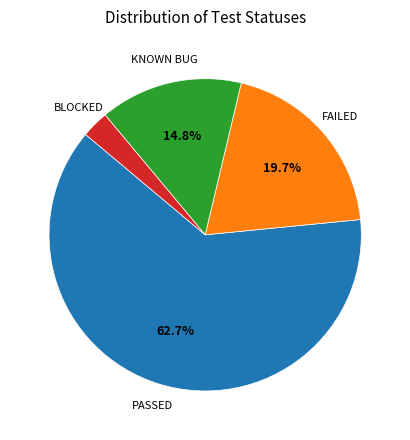

Does any single category account for the majority?

Yes